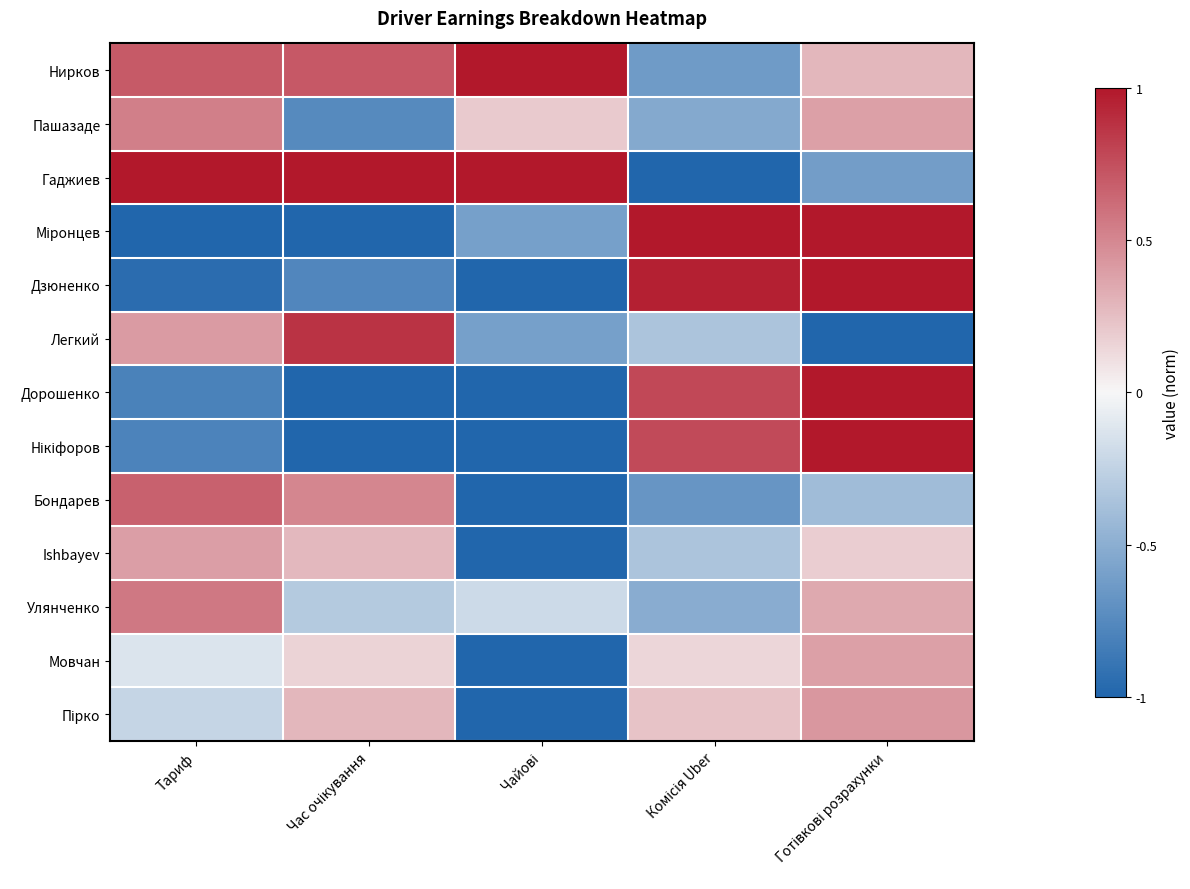

At Готівкові розрахунки, list the series in order from largest to smallest.

Міронцев, Дзюненко, Дорошенко, Нікіфоров, Пірко, Мовчан, Пашазаде, Улянченко, Нирков, Ishbayev, Бондарев, Гаджиев, Легкий